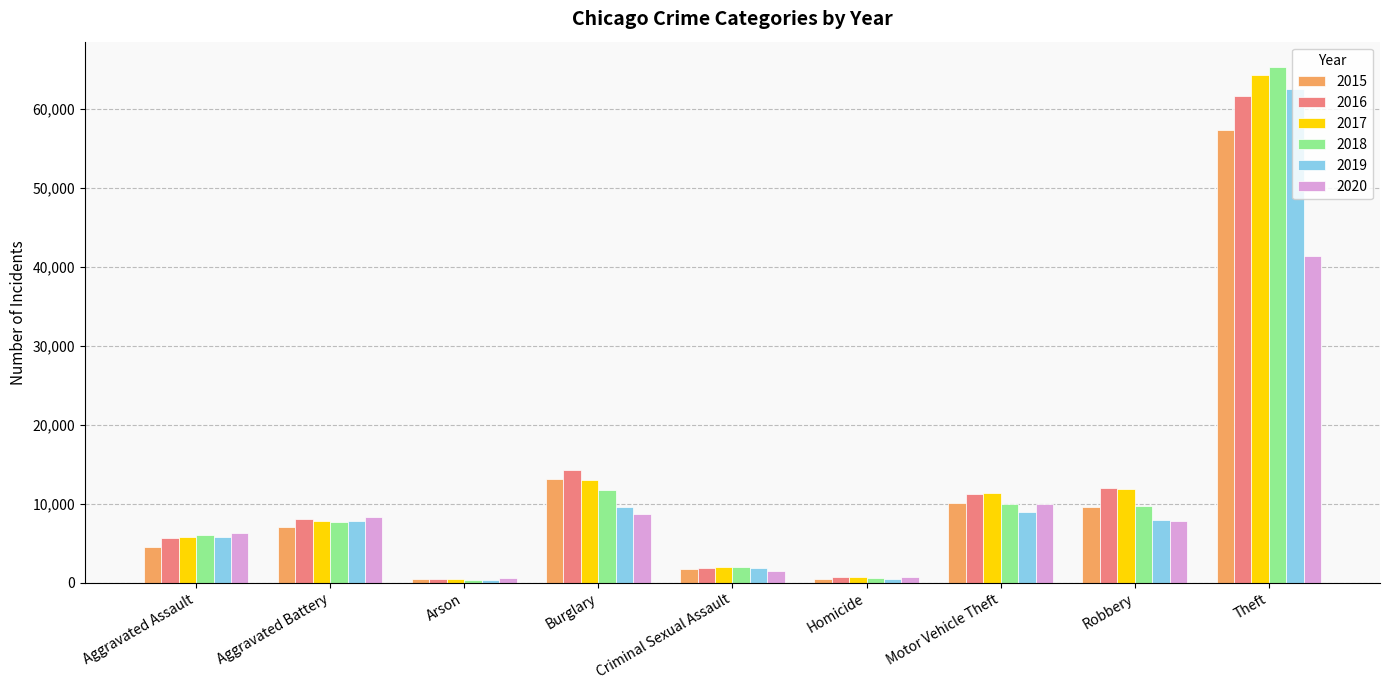

What is the minimum value shown in the chart?

373